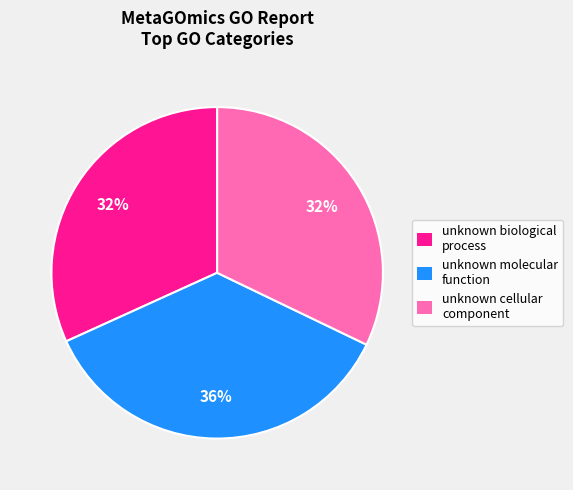

Count the number of slices in the pie.

3